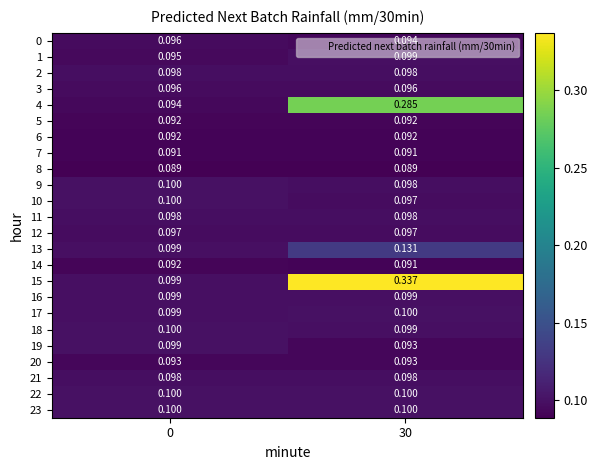

Which series changed the most between 0 and 30?

15